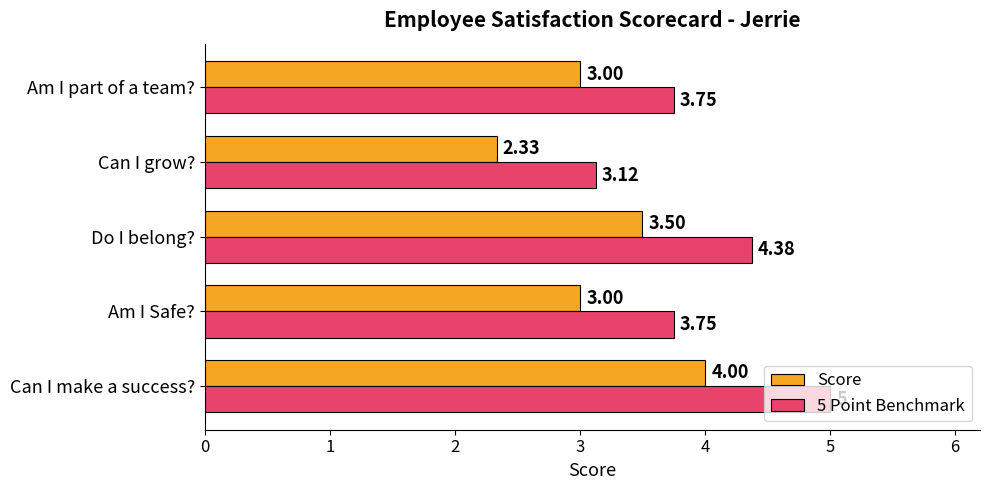

Rank the series by their maximum value, from lowest to highest.

Score, 5 Point Benchmark